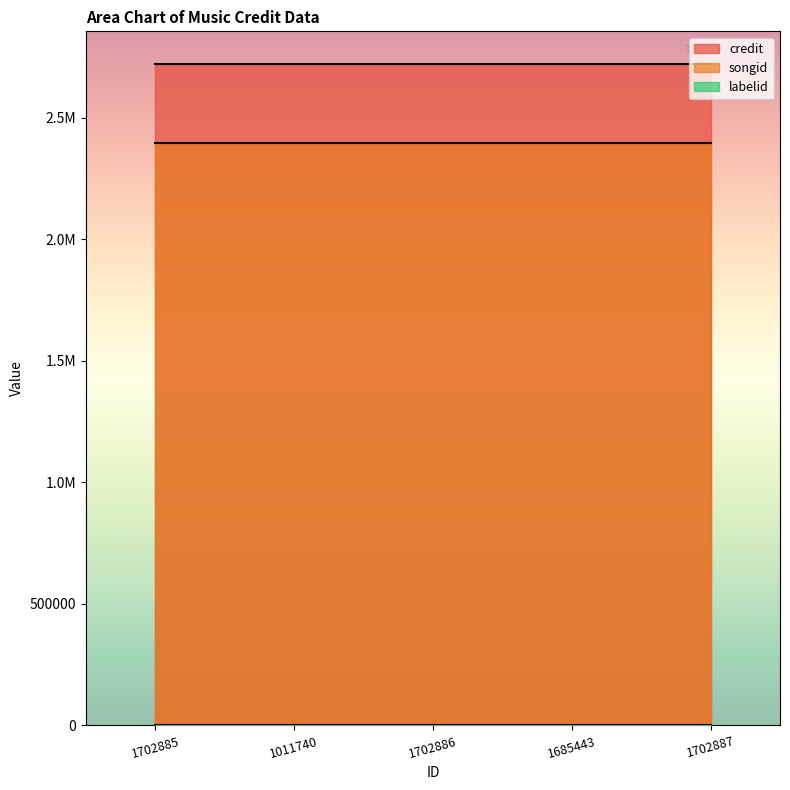

At which category is the sum across all series the highest?

1702885